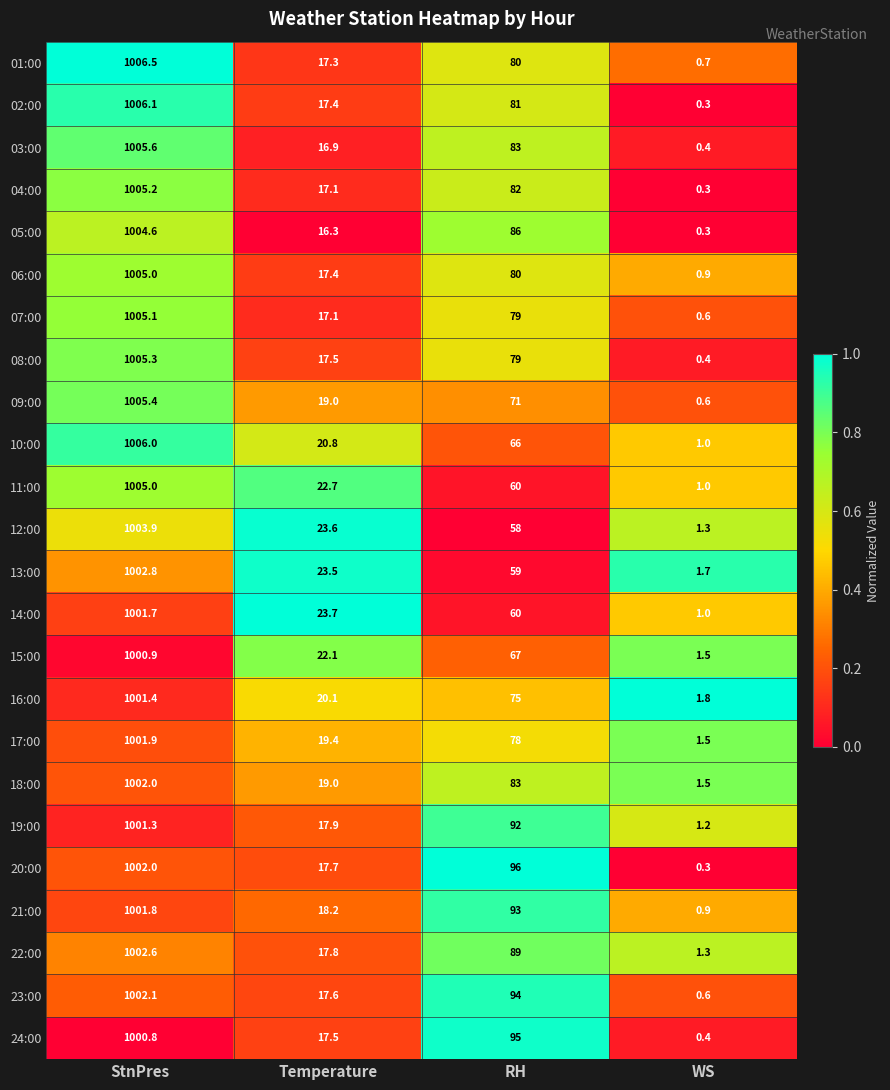

What is the sum of the 23:00 values at Temperature and RH?

111.6